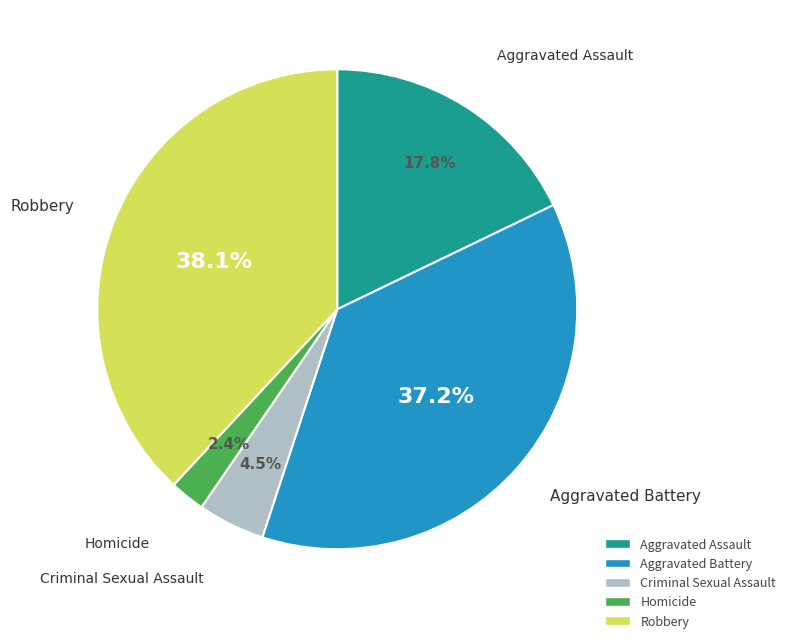

How many segments does this pie chart have?

5